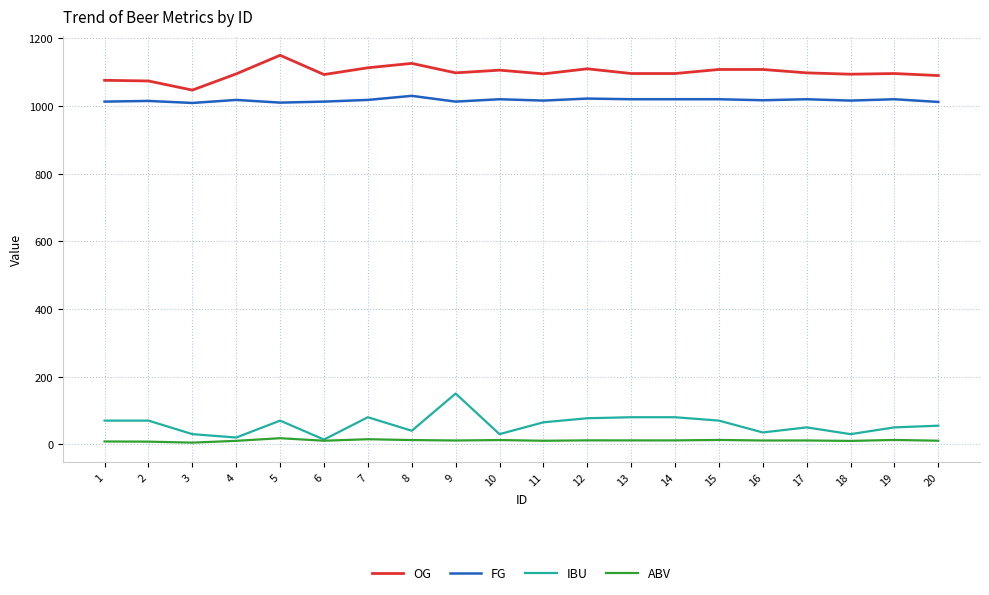

Rank the series by their maximum value, from lowest to highest.

ABV, IBU, FG, OG